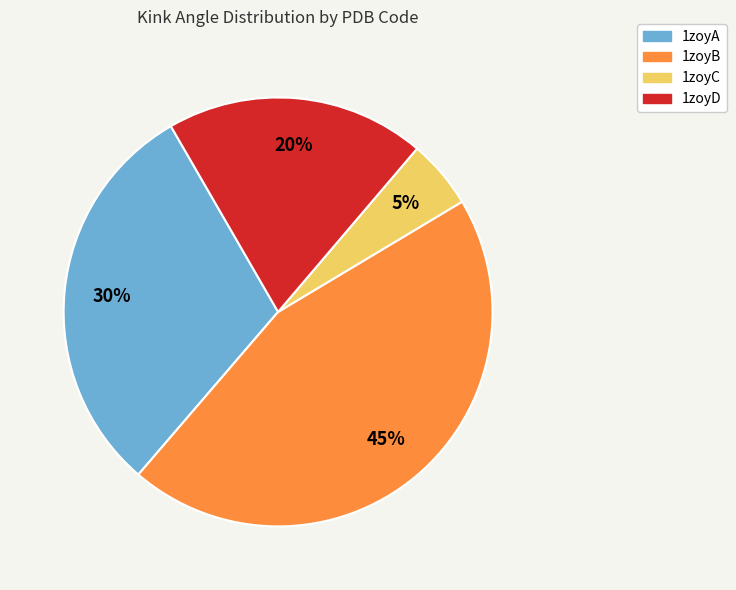

To the nearest percent, what is the difference between the largest and smallest slice percentages?

40%